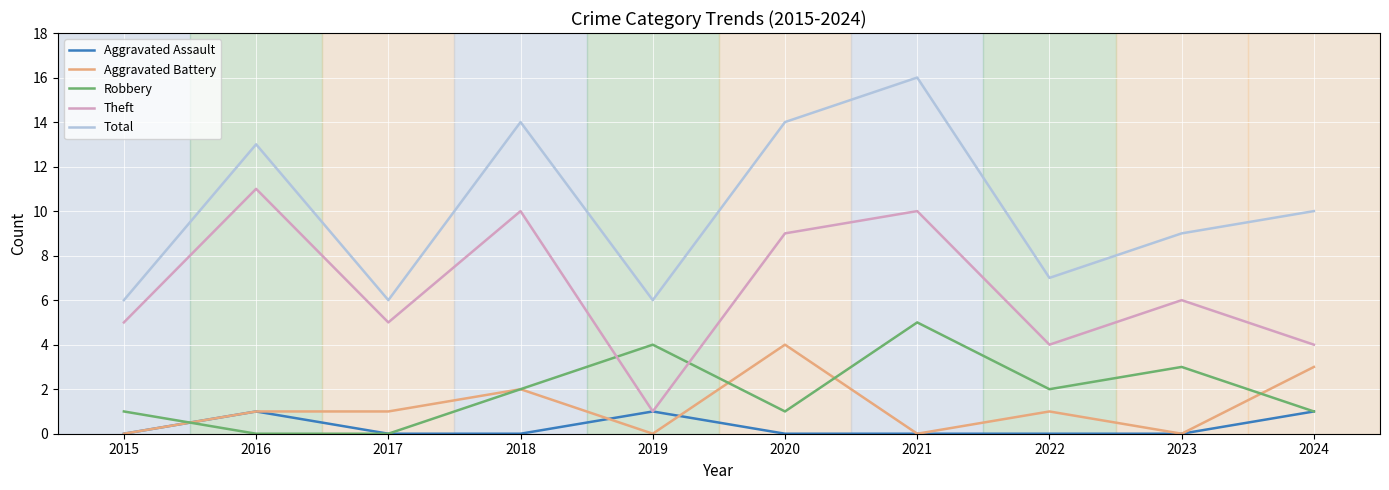

Does the chart display data point markers on the line(s)?

No